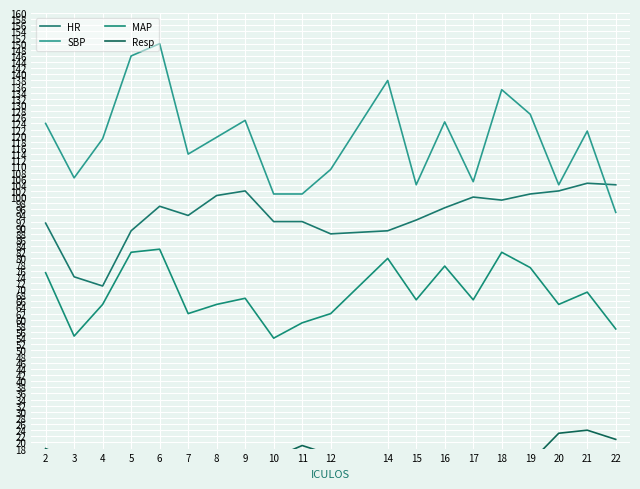

Does the chart display data point markers on the line(s)?

No